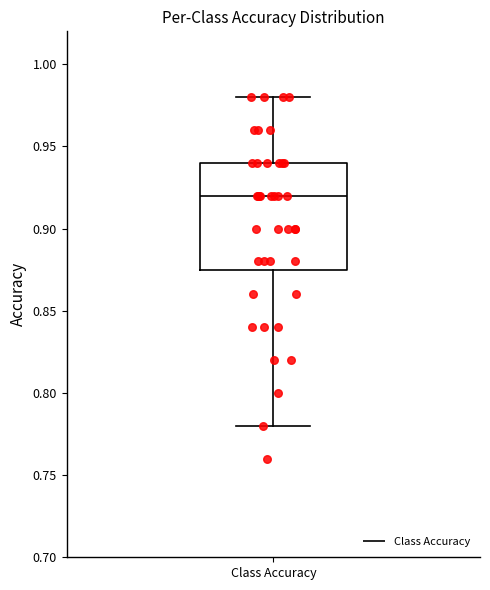

Transcribe this box plot: give where the median line is, the range the box spans, and where the two whiskers end, as read against the y-axis. The values are not printed on the chart, so give them approximately, as read against the axis.

median 0.920, box 0.875 to 0.940, whiskers 0.780 to 0.980